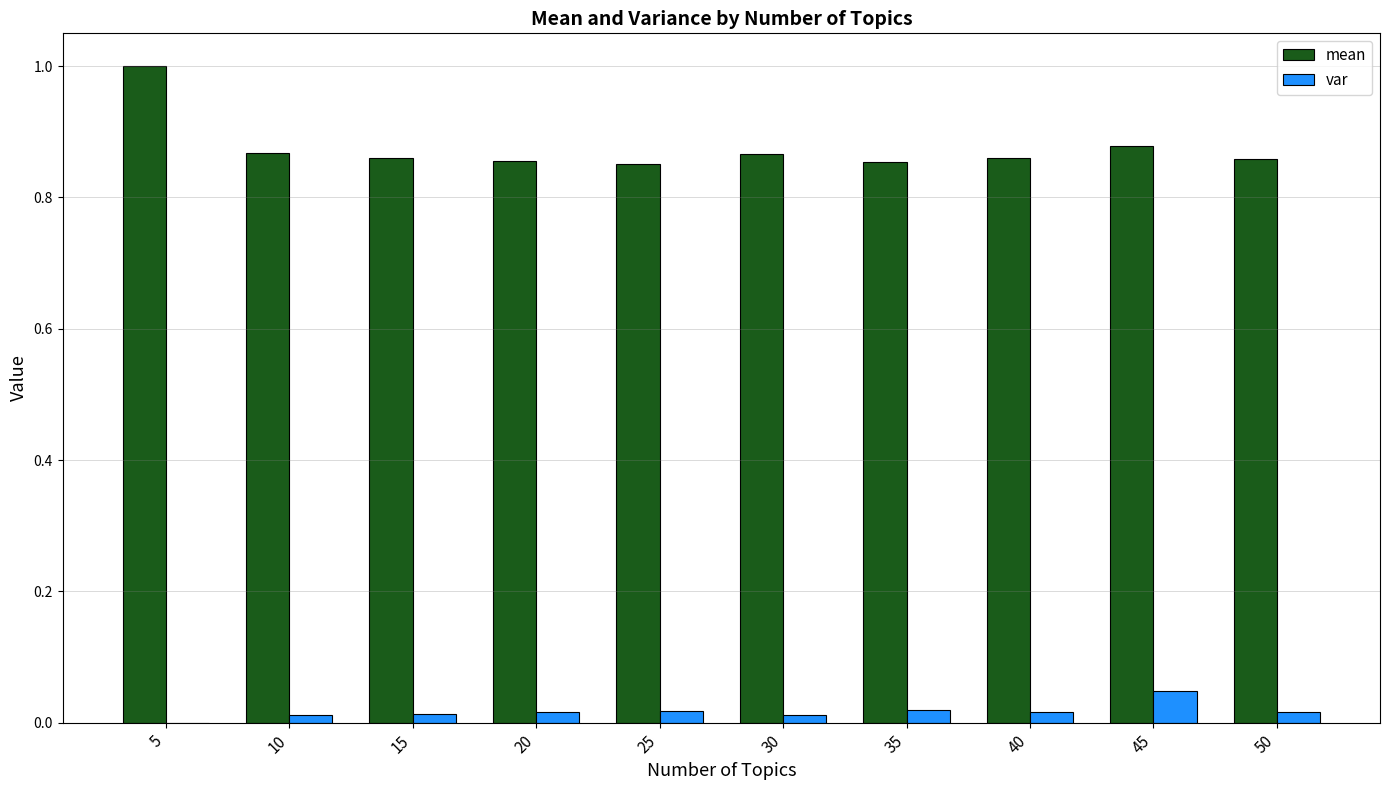

What is the maximum value shown in the chart?

1.0